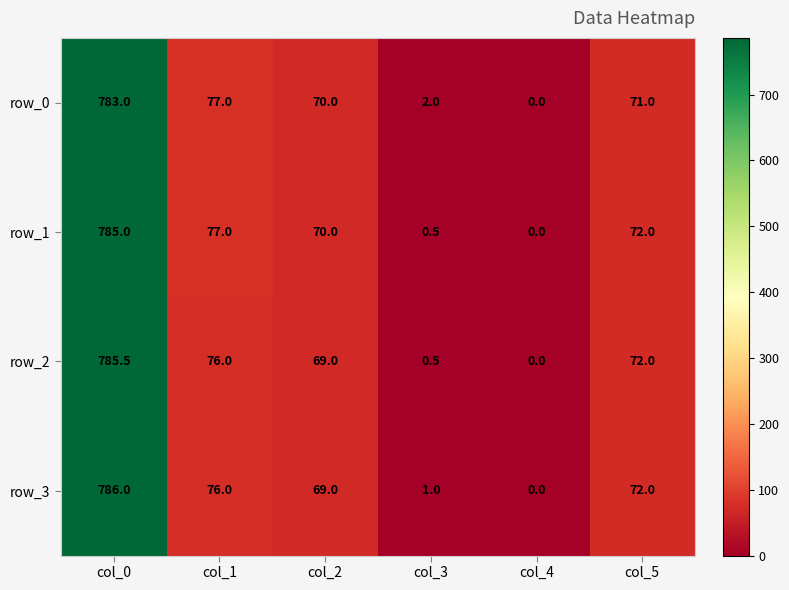

True or false: row_2 has a value of 0.0 at col_4.

True